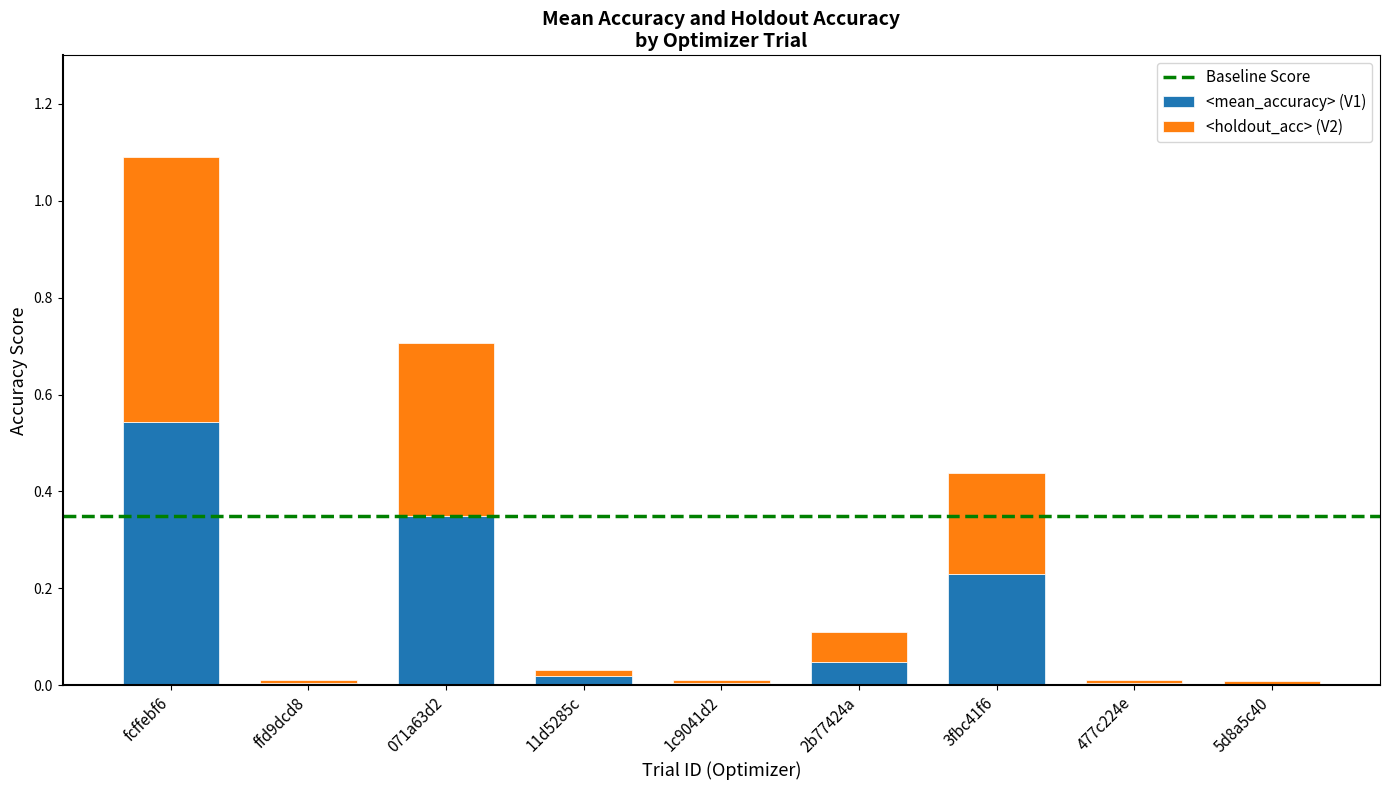

Rank the series by their maximum value, from lowest to highest.

mean_accuracy, holdout_acc